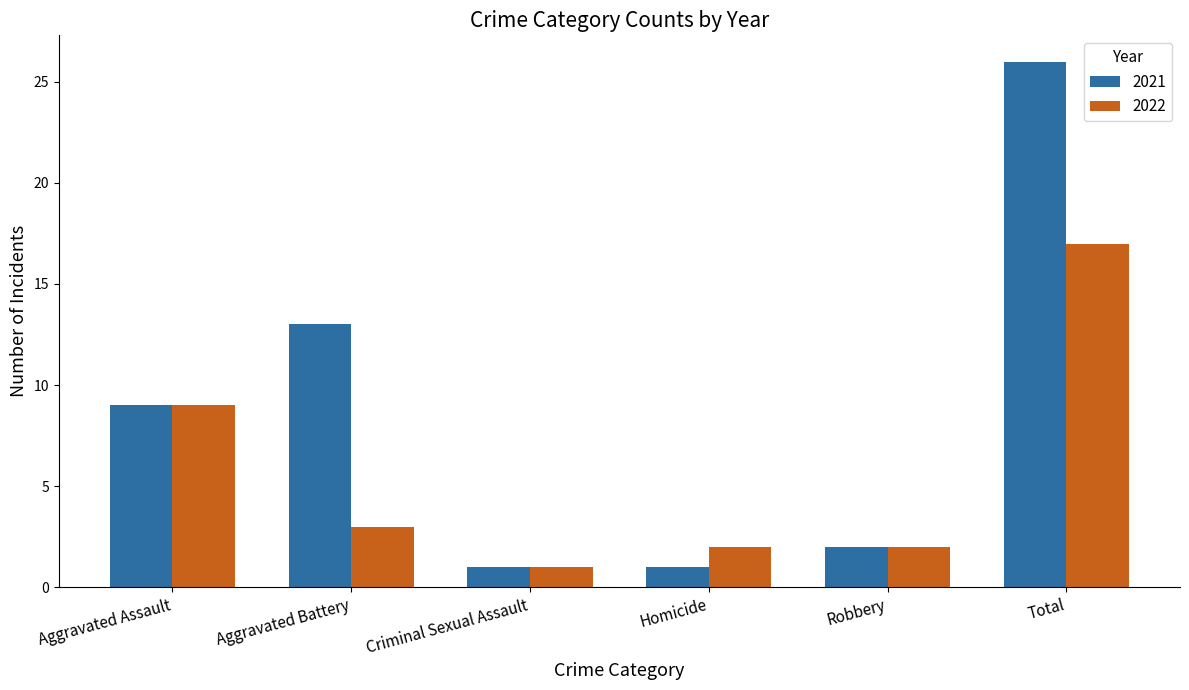

What is the greatest value displayed?

26